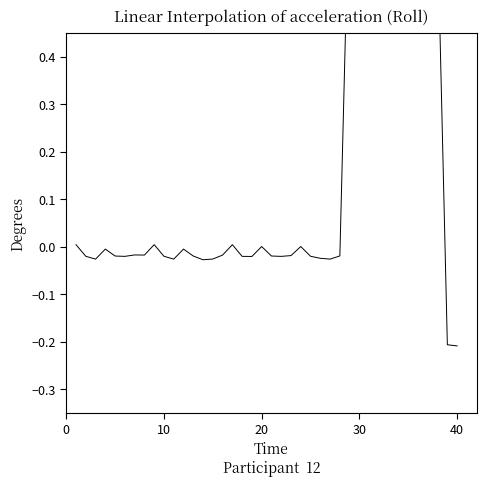

Reading left to right, extract all data points from this chart.

0.0	-0.0	-0.0	-0.0	-0.0	-0.0	-0.0	-0.0	0.0	-0.0	-0.0	-0.0	-0.0	-0.0	-0.0	-0.0	0.0	-0.0	-0.0	0.0	-0.0	-0.0	-0.0	0.0	-0.0	-0.0	-0.0	-0.0	0.8	0.9	1.1	1.3	1.5	1.7	1.6	1.3	0.9	0.7	-0.2	-0.2